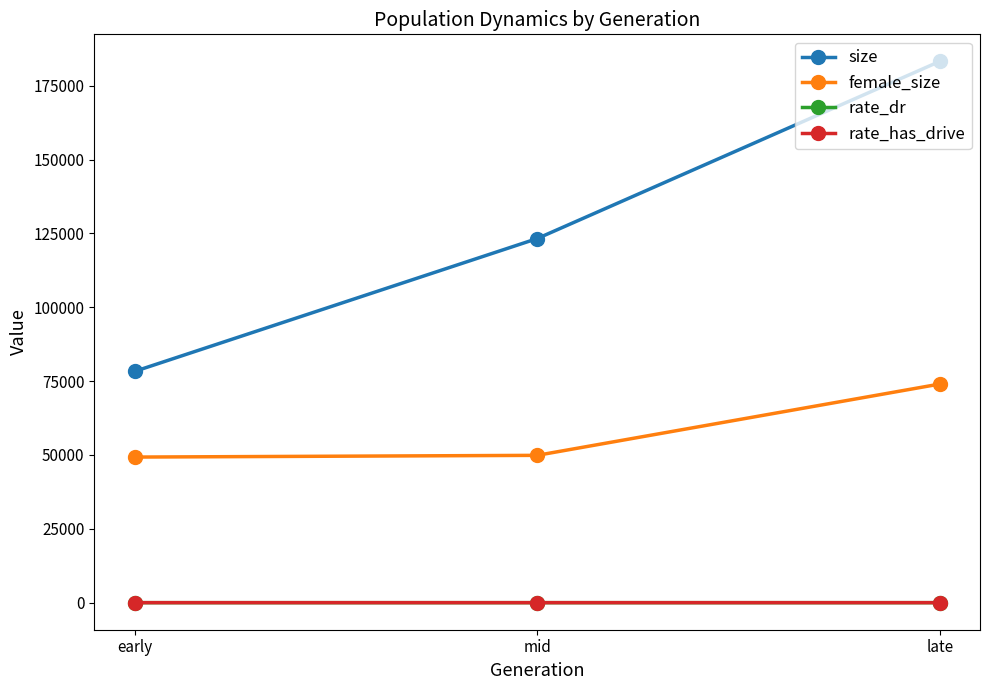

At which category does the chart reach its minimum across all series?

early